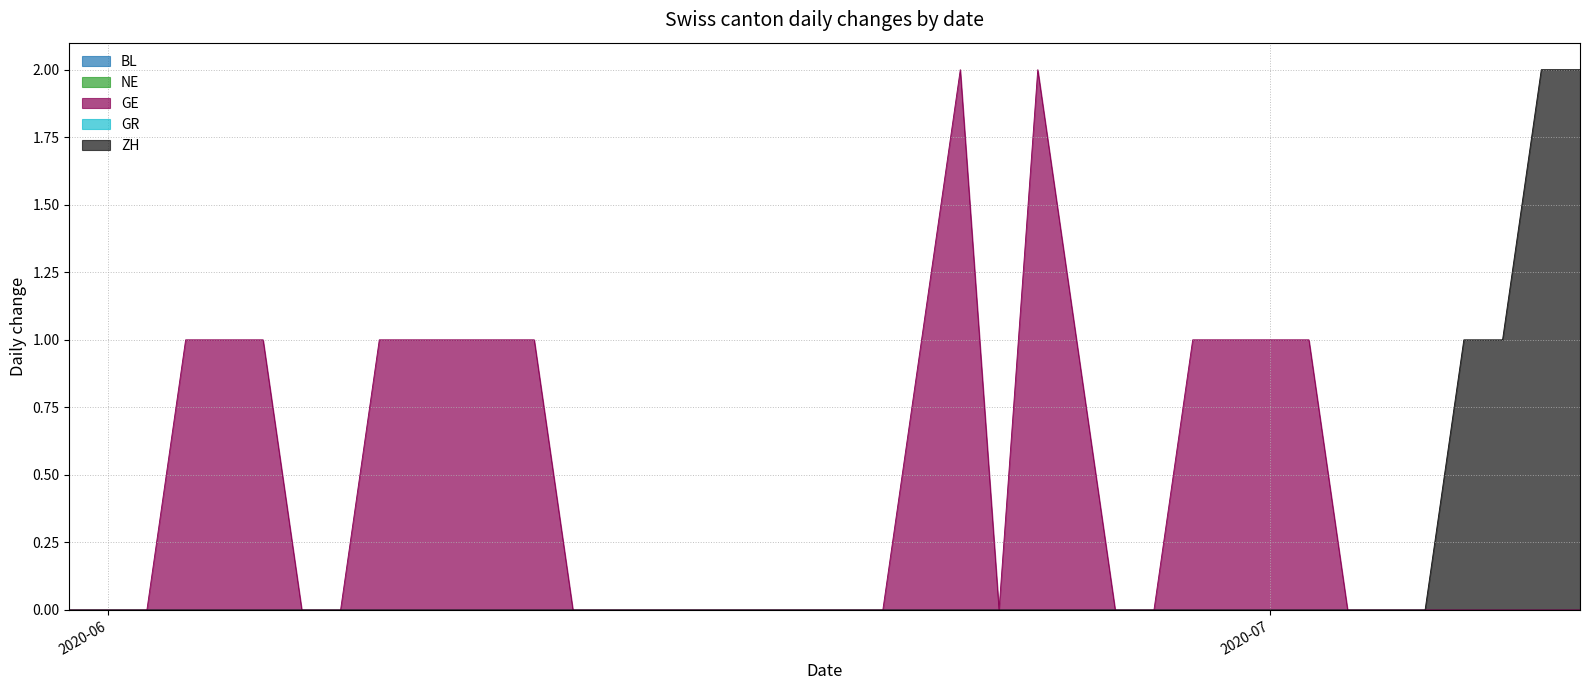

True or false: ZH has a value of -1 at 2020-06-08.

False